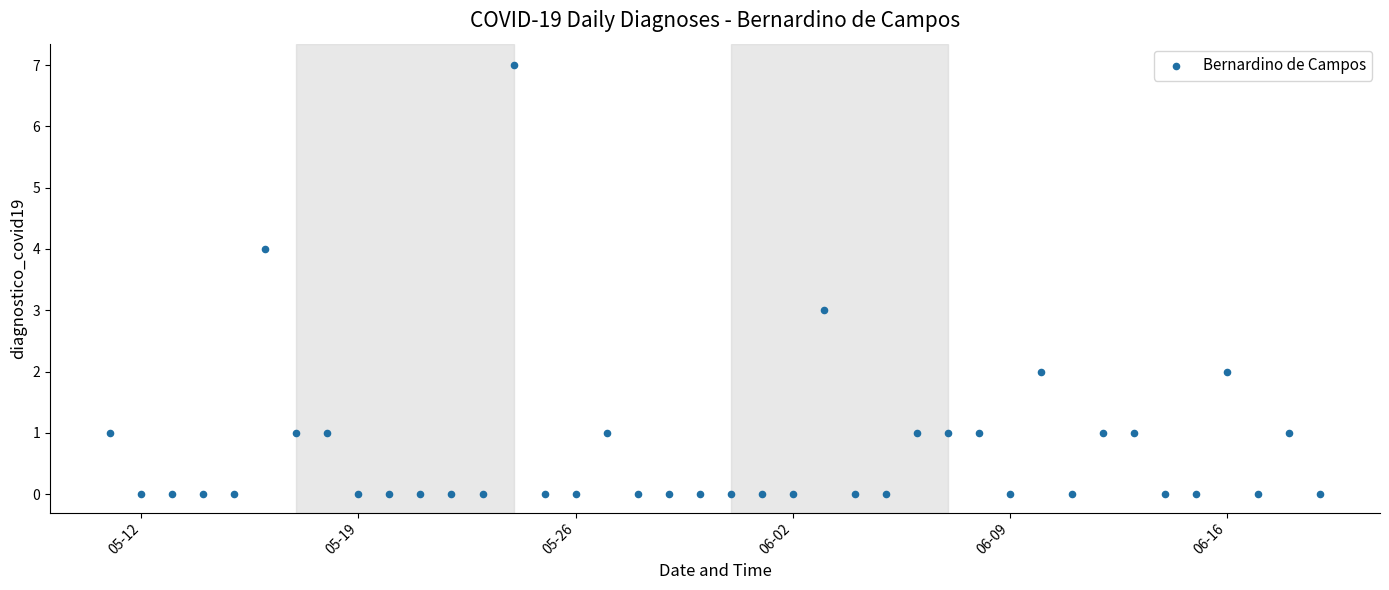

What is the range of X values (max minus min)?

39